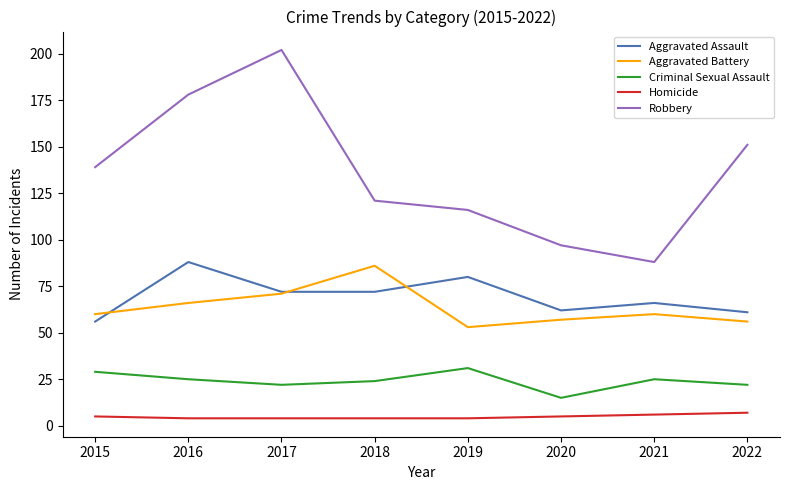

The value of Aggravated Assault at 2015 is 56. True or false?

True